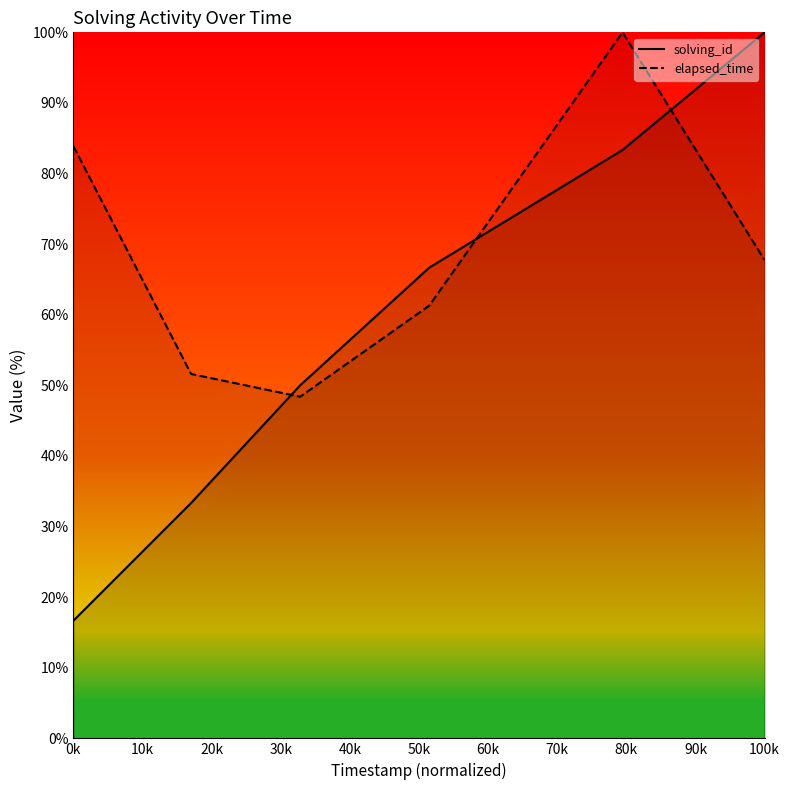

Between 1564038135326 and 1564038169604, which is larger?

1564038169604